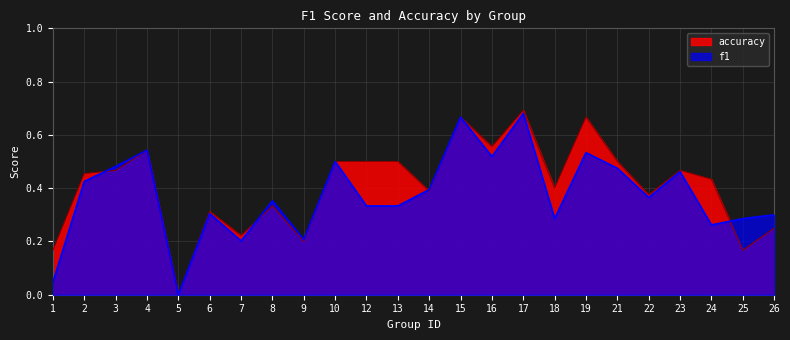

What is the average value of the f1 series?

0.4